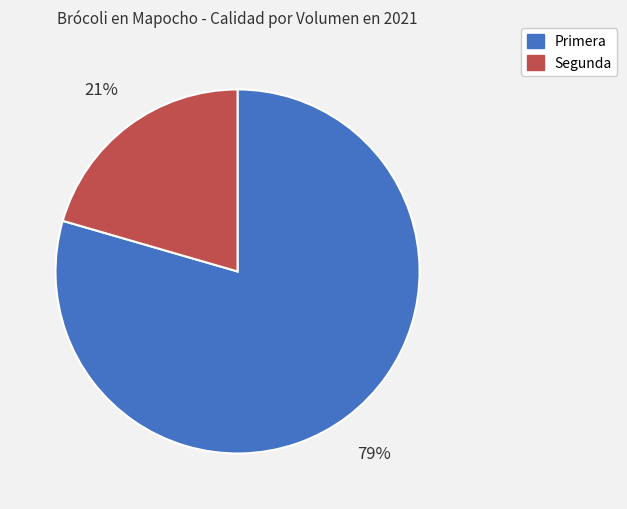

Is it true that Segunda is 21% of the pie?

True